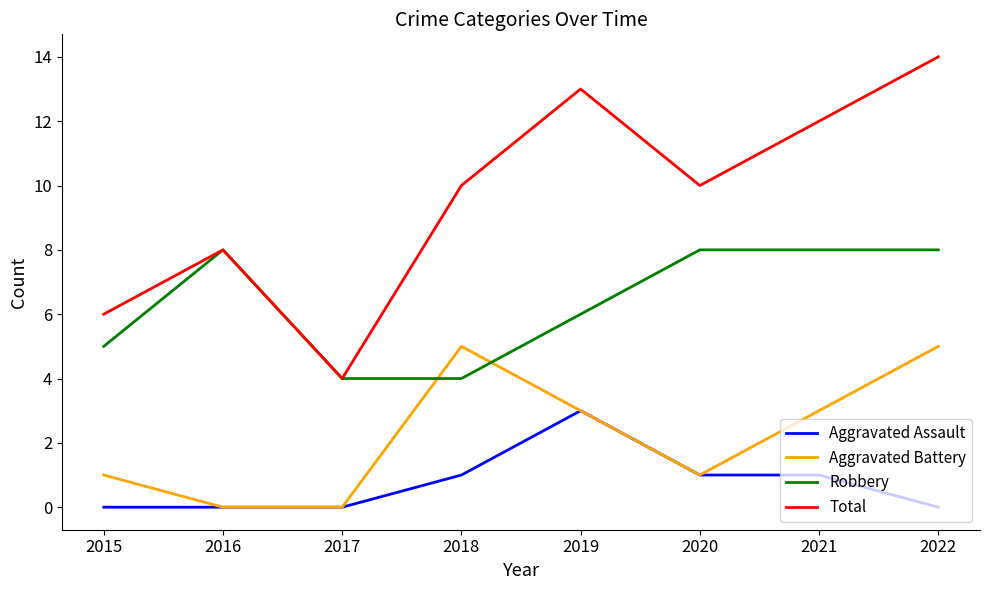

What is the maximum value shown in the chart?

14